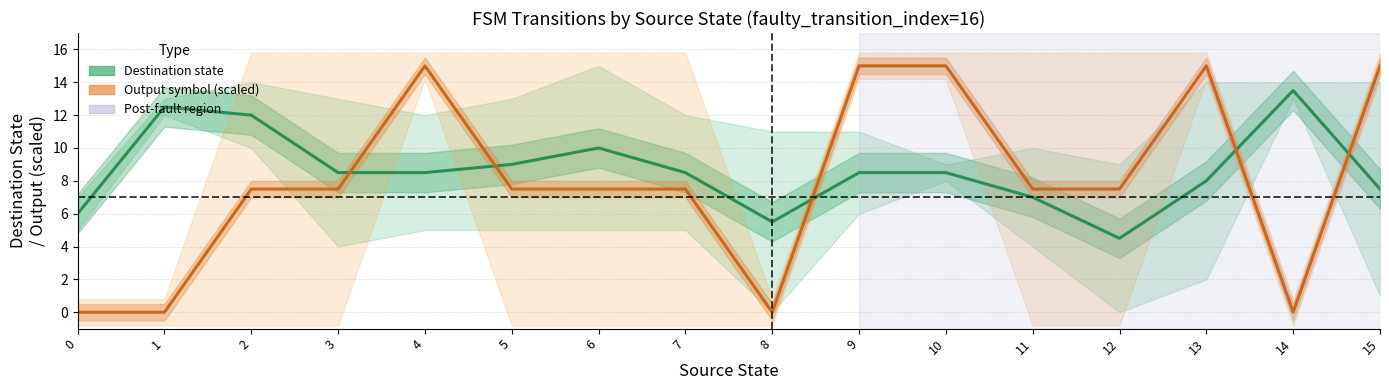

Where do Destination (input a/b avg) and Output symbol (scaled) first cross each other?

3 and 4